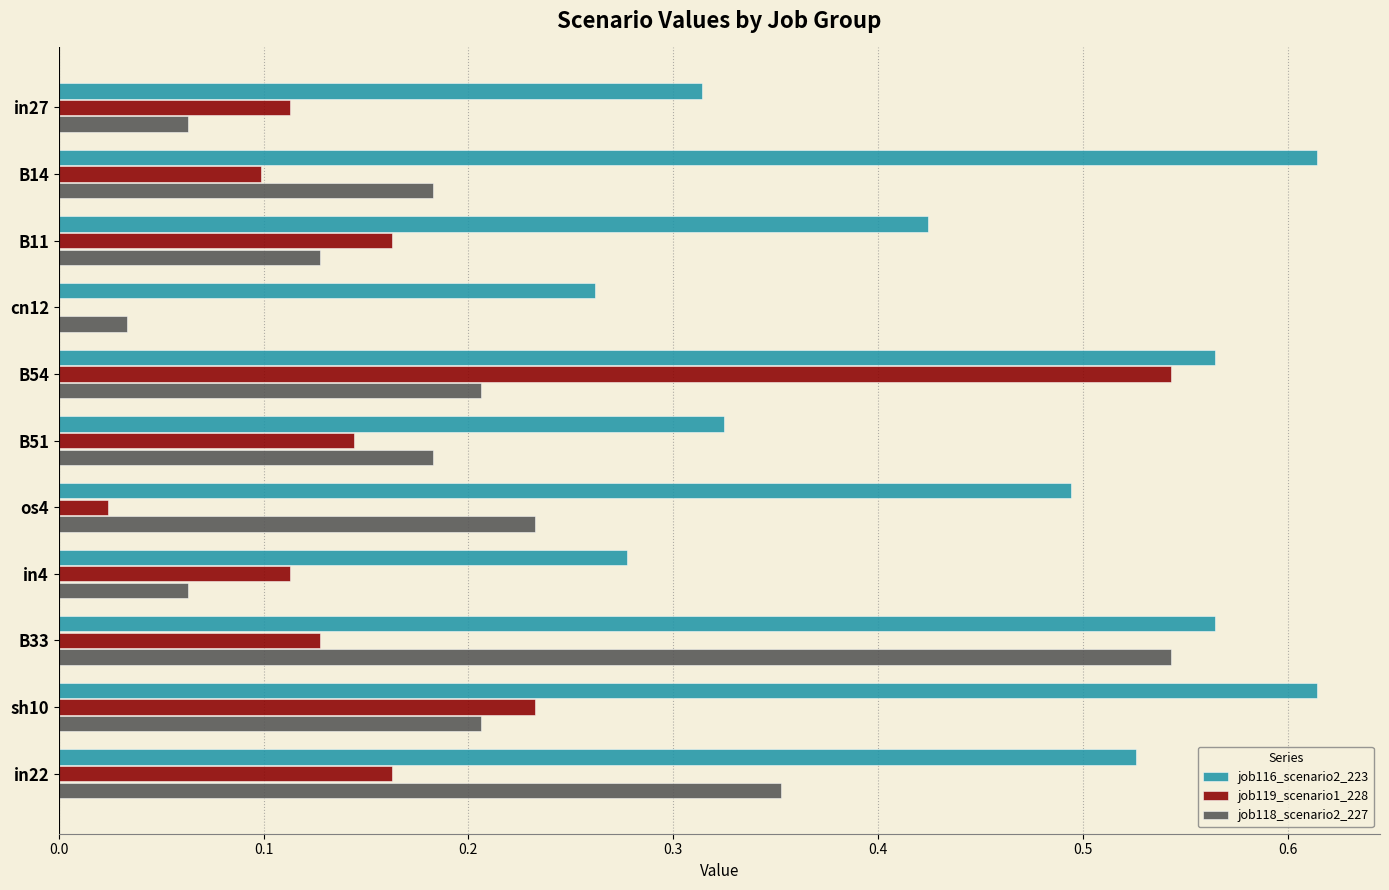

Which category has the highest value in the job119_scenario1_228 series?

B54